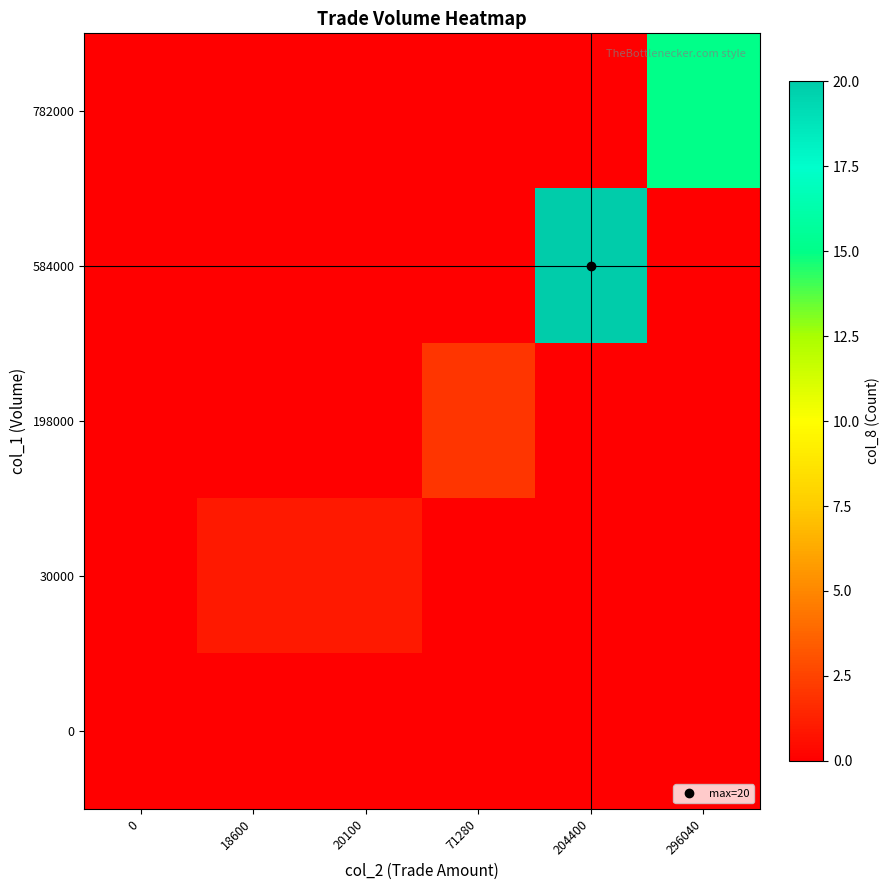

Reading left to right, list all the values displayed in this chart.

782000: 0=0	18600=0	20100=0	71280=0	204400=0	296040=15
584000: 0=0	18600=0	20100=0	71280=0	204400=20	296040=0
198000: 0=0	18600=0	20100=0	71280=2	204400=0	296040=0
30000: 0=0	18600=1	20100=1	71280=0	204400=0	296040=0
0: 0=0	18600=0	20100=0	71280=0	204400=0	296040=0